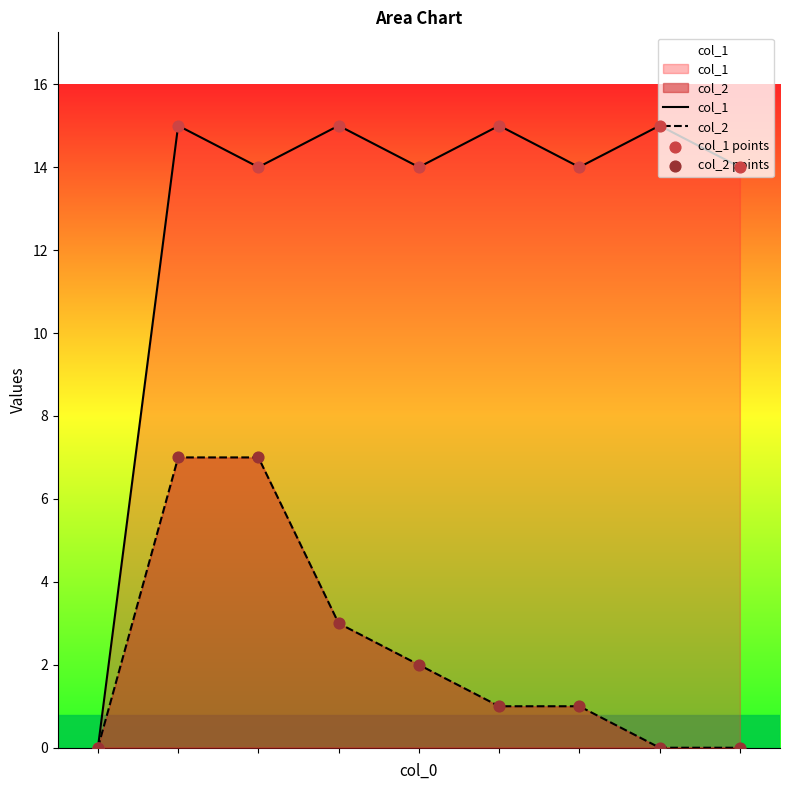

Is the value of col_2 points at 6 greater than the value of col_1 at 3?

No